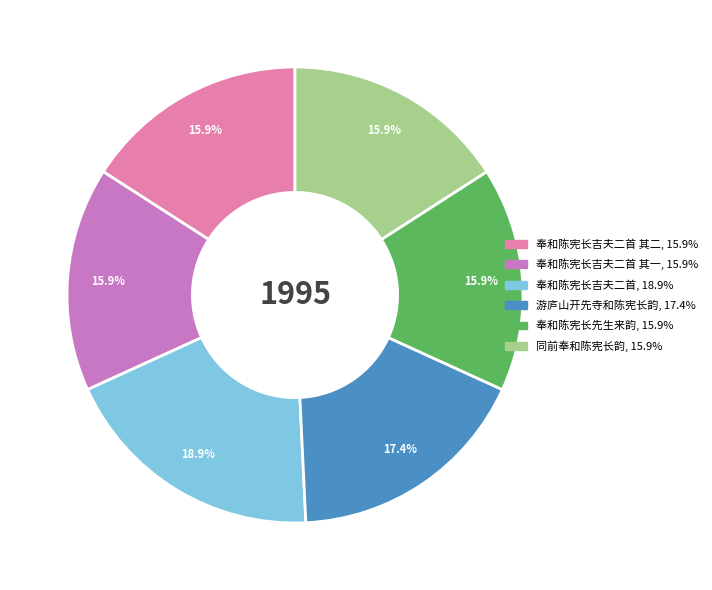

Does any single category account for the majority?

No